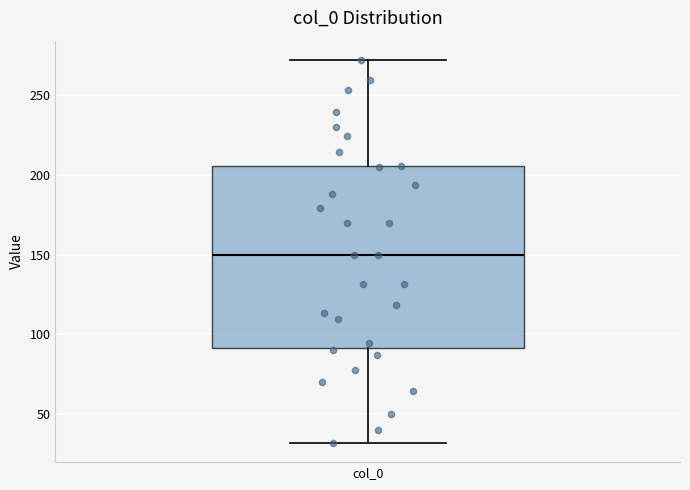

Transcribe this box plot: give where the median line is, the range the box spans, and where the two whiskers end, as read against the y-axis. The values are not printed on the chart, so give them approximately, as read against the axis.

median 150, box 90 to 205, whiskers 30 to 270